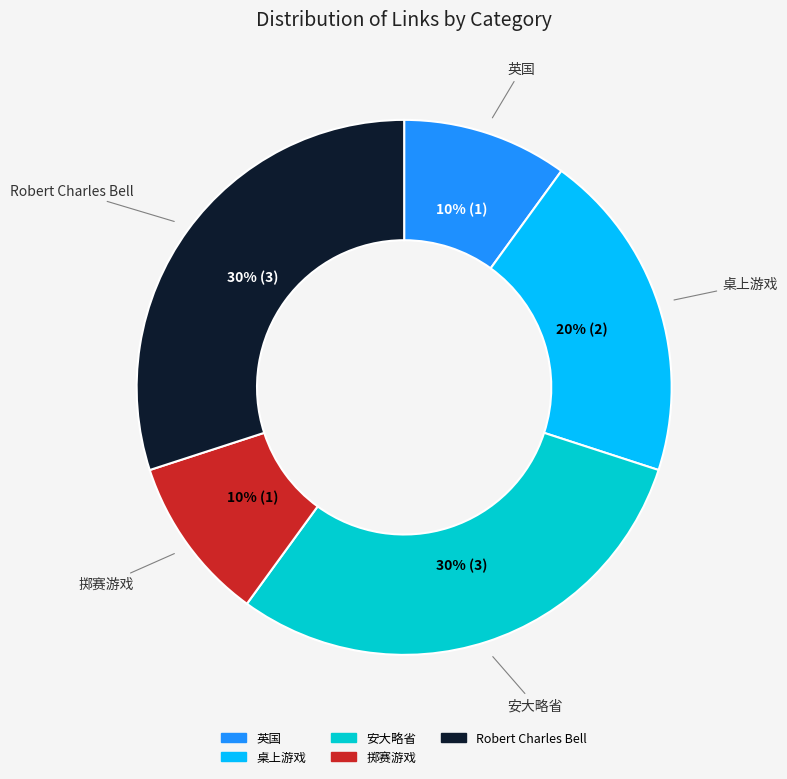

What percentage is the 掷赛游戏 slice, to the nearest percent?

10%